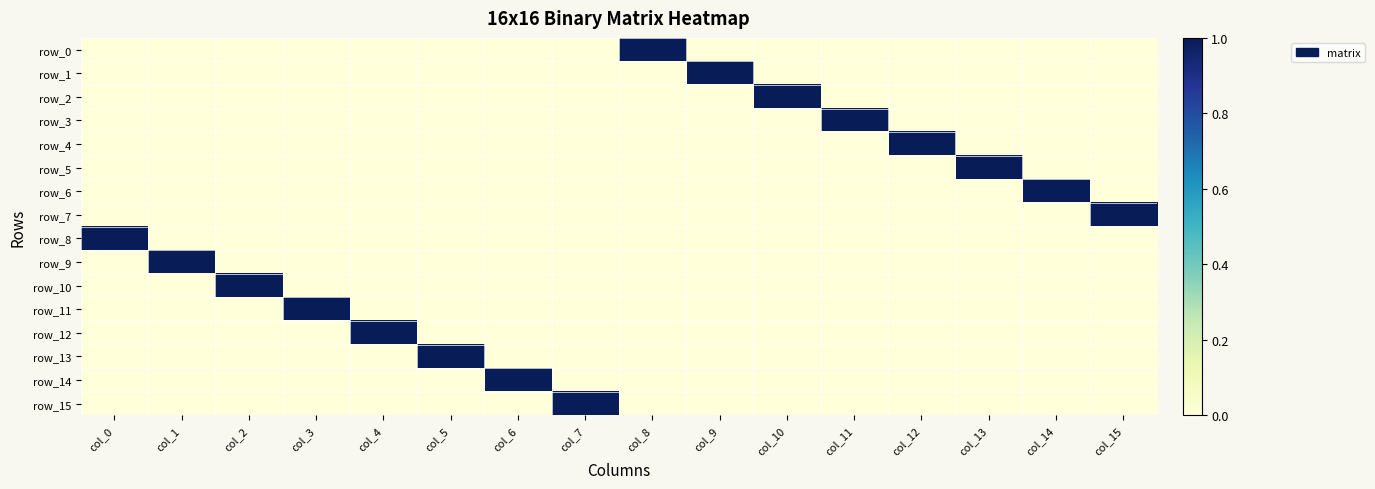

Between col_4 and col_8, which series saw the biggest shift?

row_0